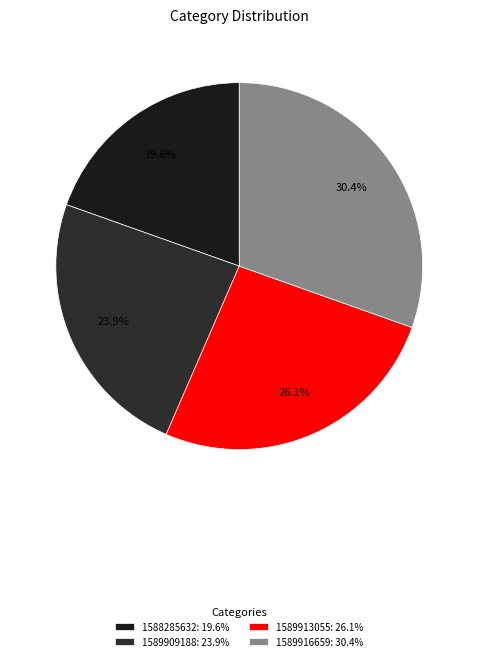

What is the largest slice in the pie chart?

1589916659: 30.4%